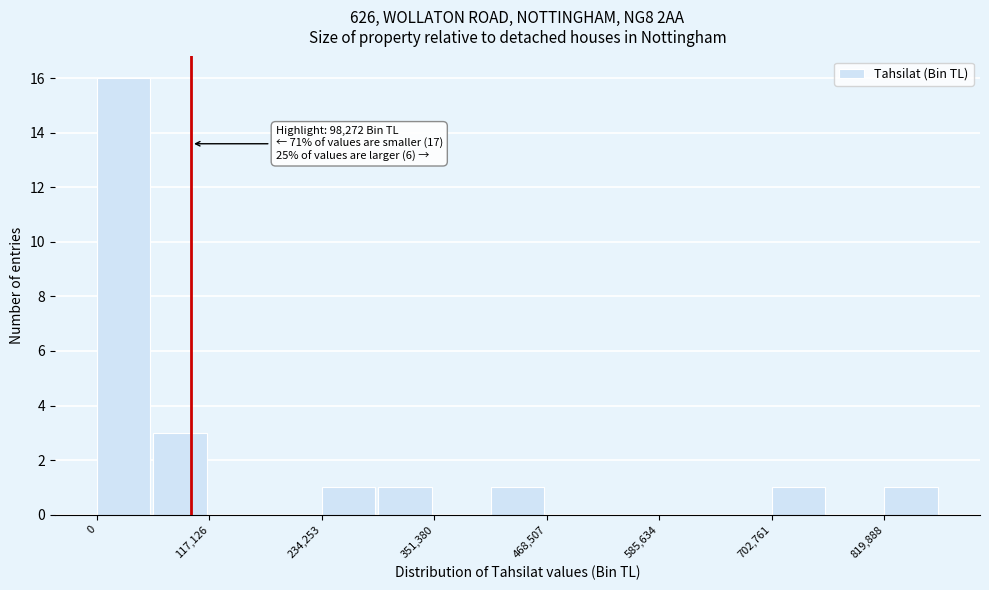

Around what value on the x-axis is the tallest bar? Give the approximate position of its centre, as read against the axis.

20000